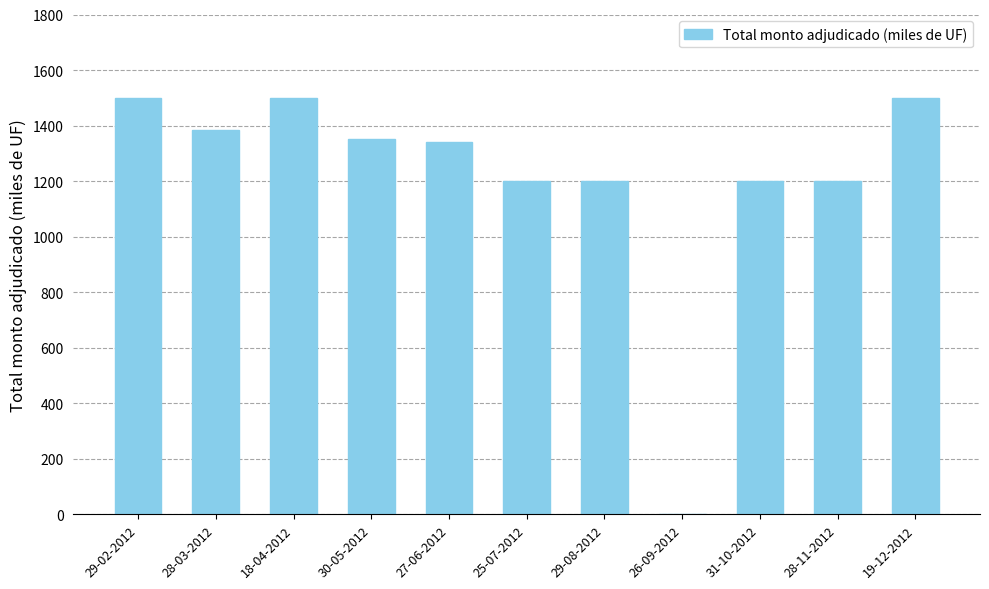

The value at 25-07-2012 is 1200. True or false?

True